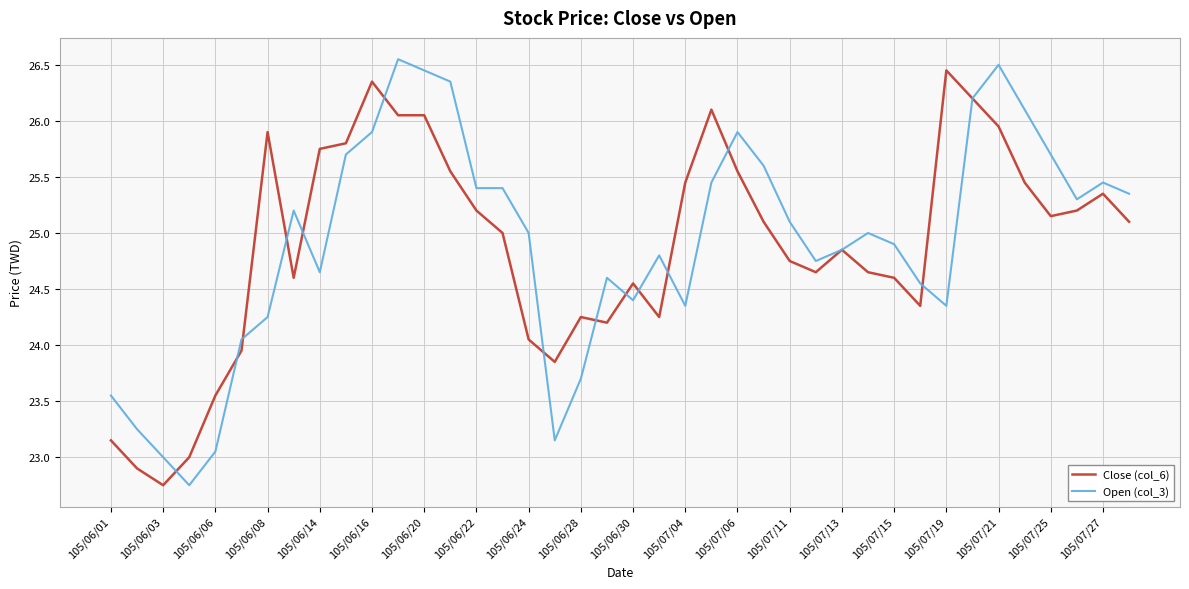

At which label does Close (col_6) first exceed 25?

105/06/08